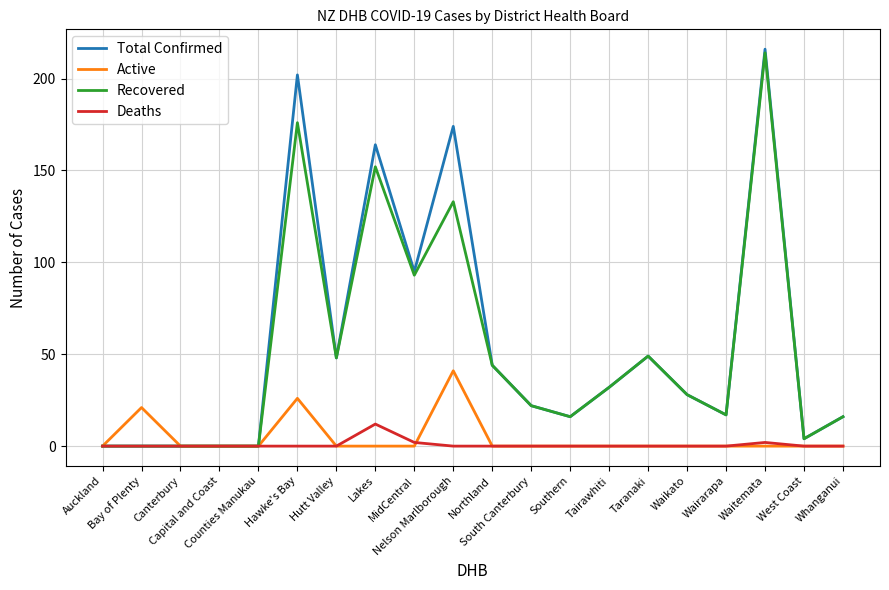

What is the greatest value displayed?

216